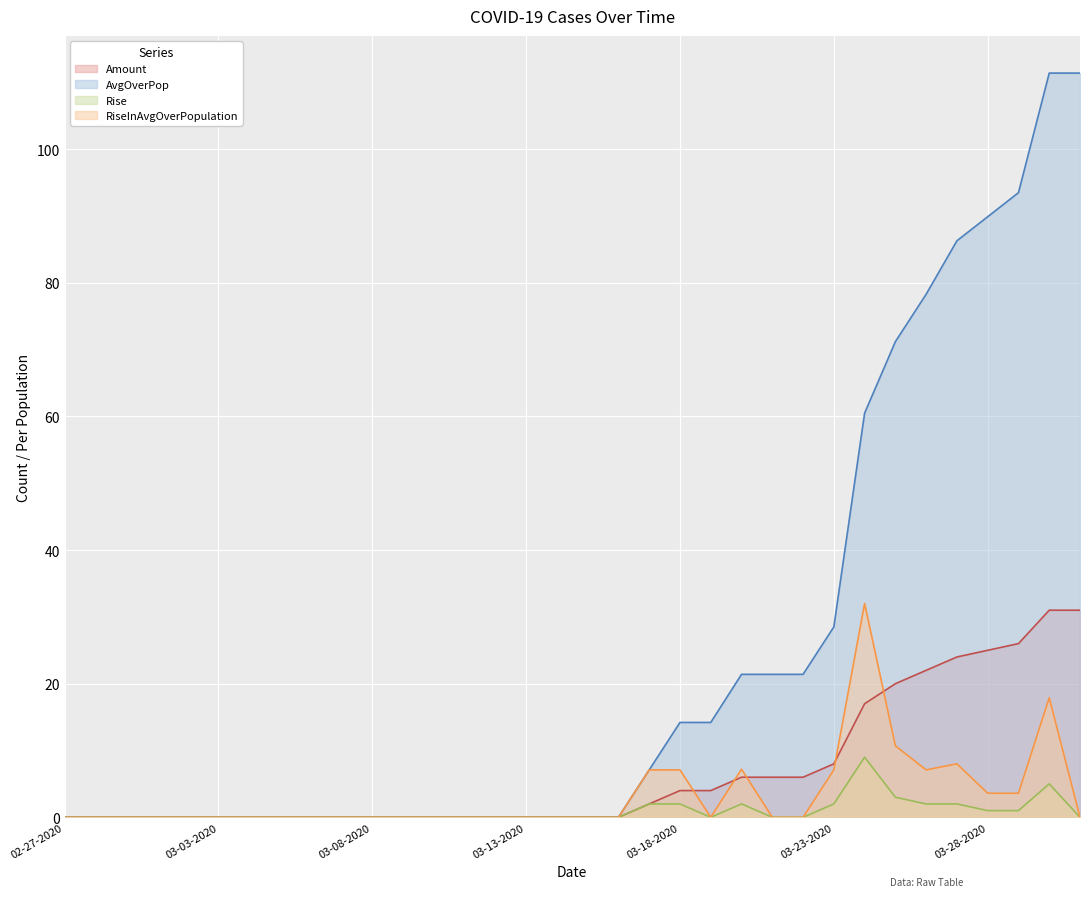

Count the number of categories in the chart.

34